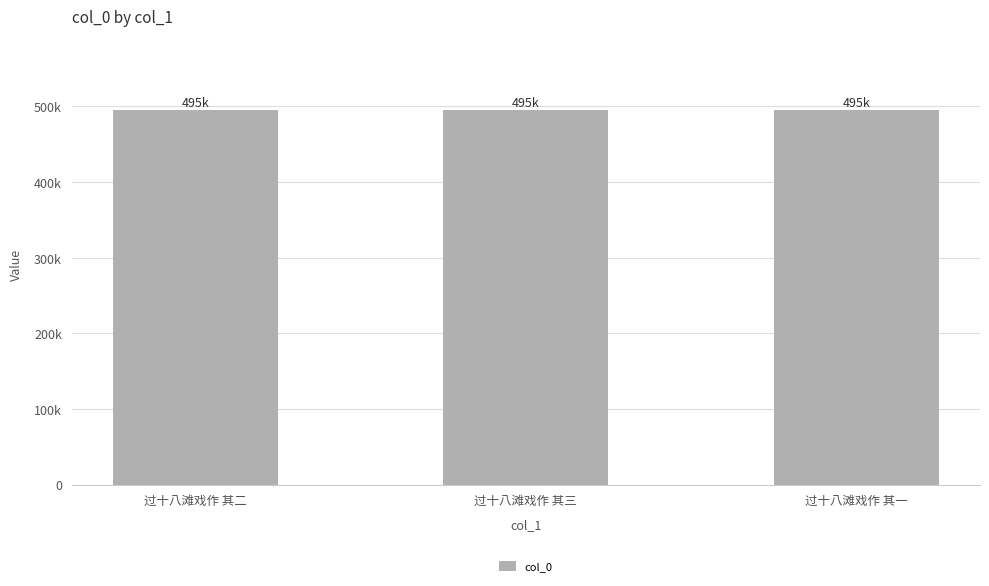

Does the chart contain any negative values?

No